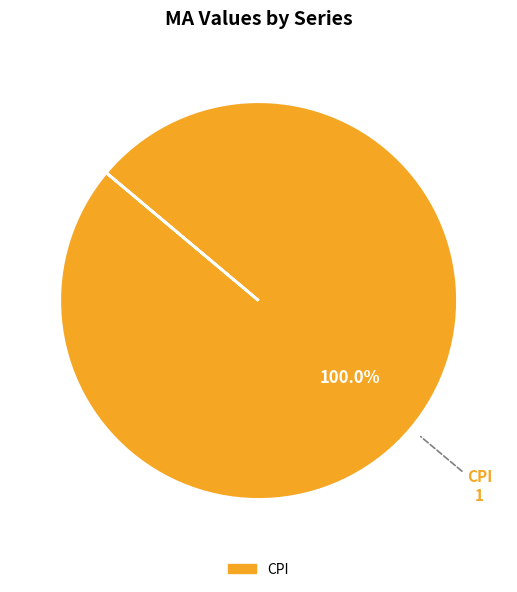

Is there any slice that represents more than half of the pie?

Yes